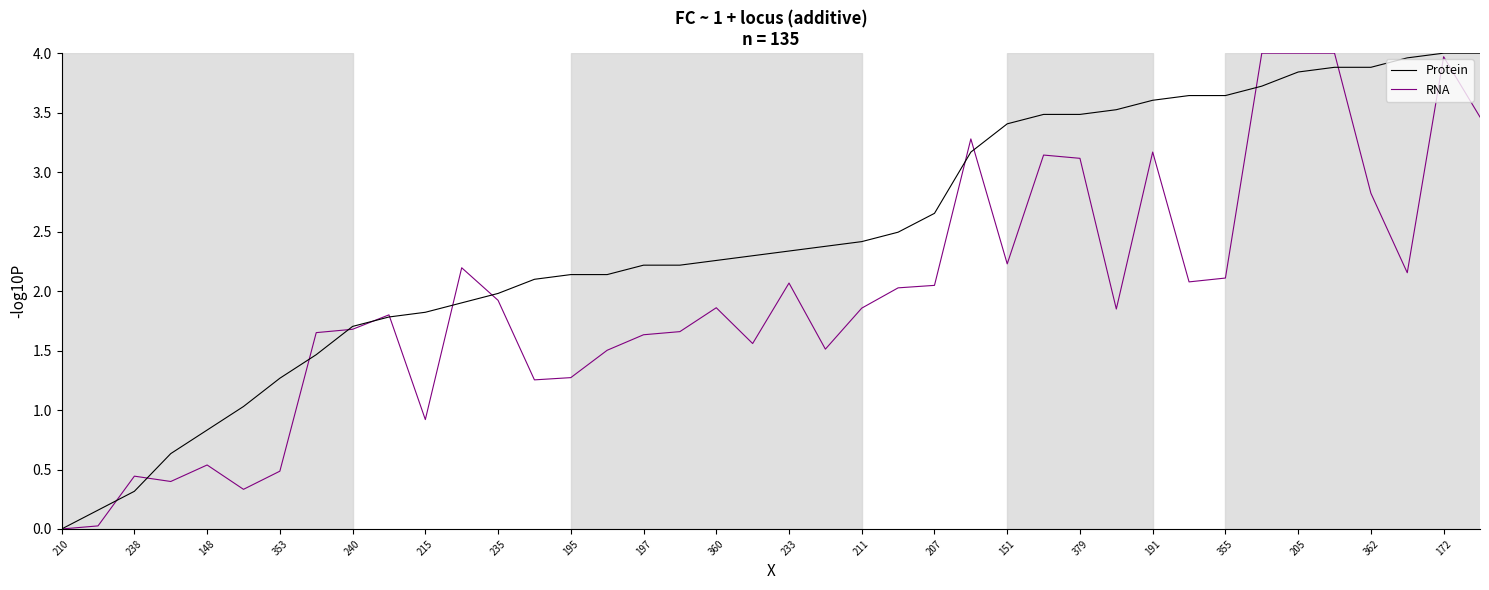

Which series has the largest total across all categories?

Protein